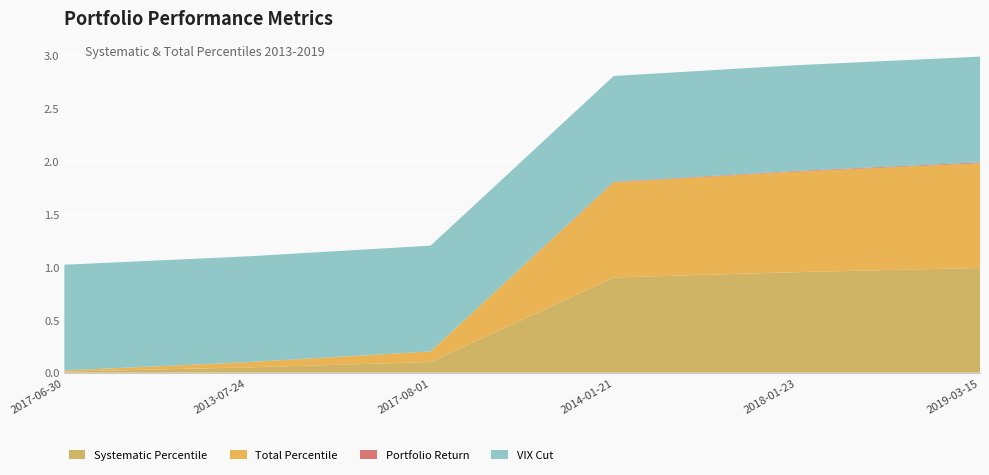

Reading left to right, what are all the values shown in this chart?

Systematic Percentile: 0.0	0.0	0.1	0.9	1.0	1.0
Total Percentile: 0.0	0.0	0.1	0.9	1.0	1.0
Portfolio Return: -0.0	-0.0	-0.0	0.0	0.0	0.0
VIX Cut: 1.0	1.0	1.0	1.0	1.0	1.0